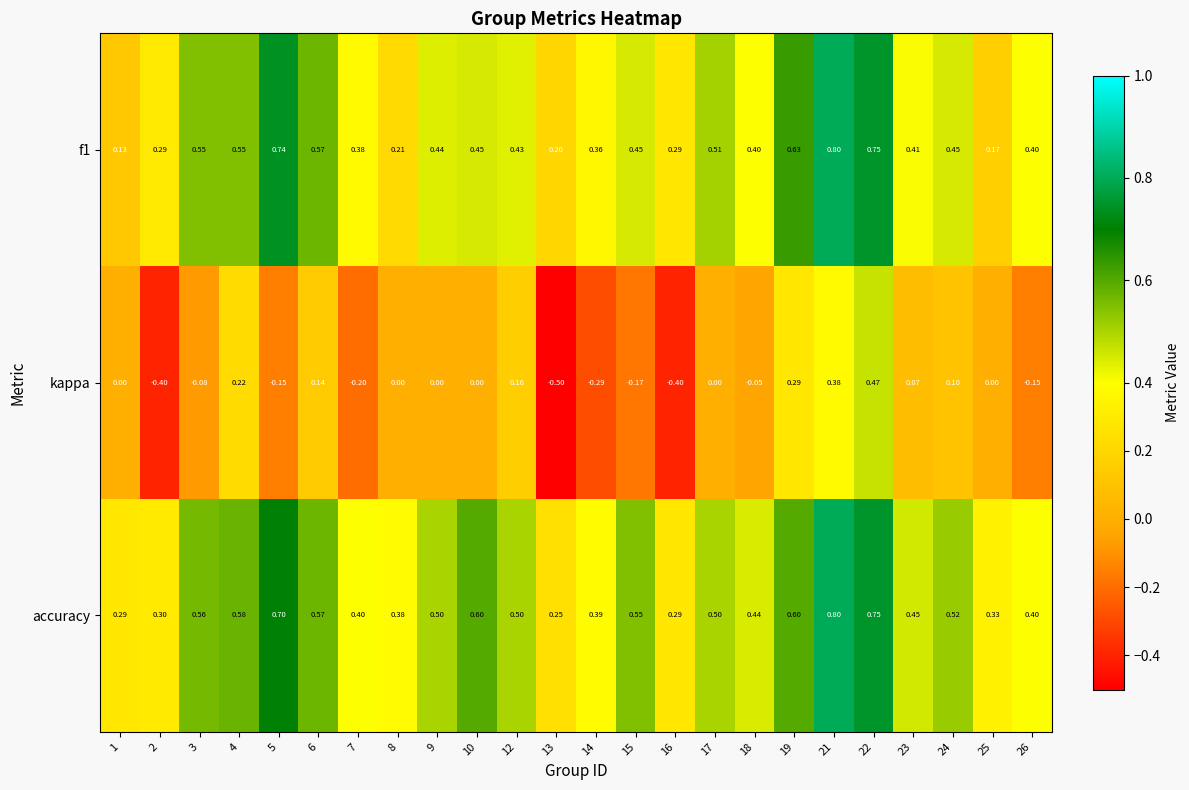

Between 16 and 19, which series saw the biggest shift?

kappa